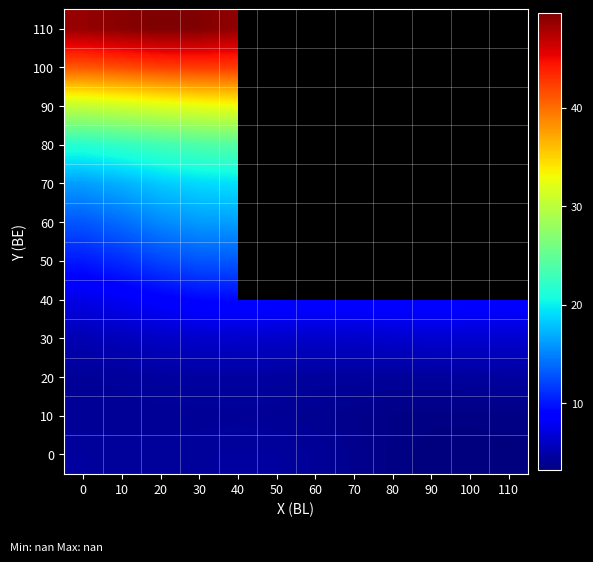

What is the maximum value shown in the chart?

49.6